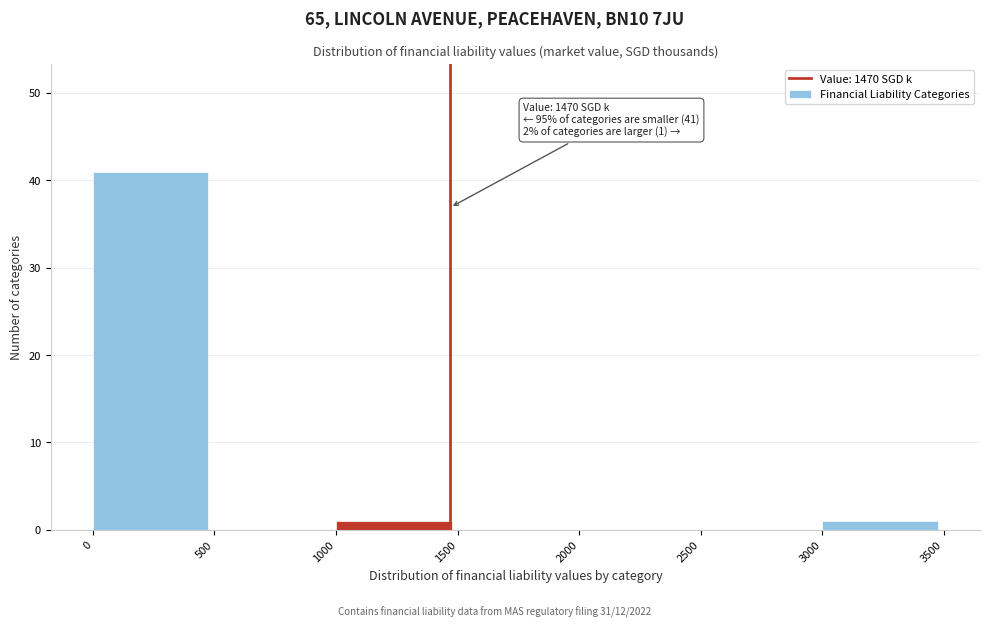

Over which range of the x-axis is the bar tallest?

0 to 500